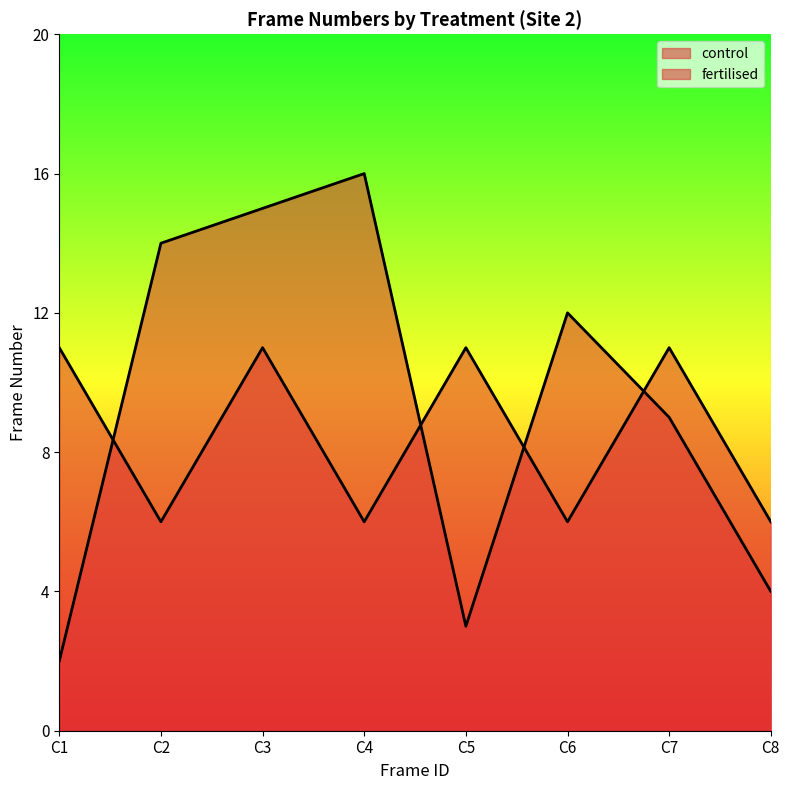

Which series ends up on top after the final intersection of control and fertilised?

fertilised